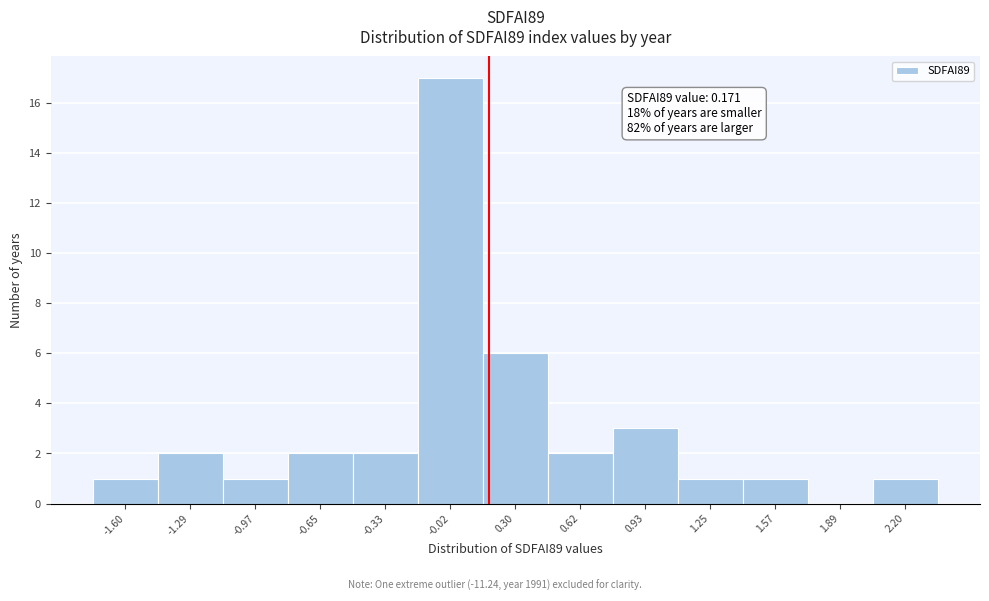

Over which range of the x-axis is the bar tallest?

-0.20 to 0.15